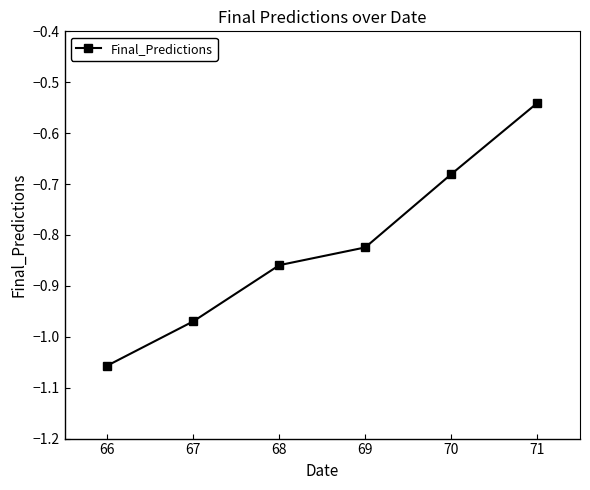

What is the sum of all values?

-4.9